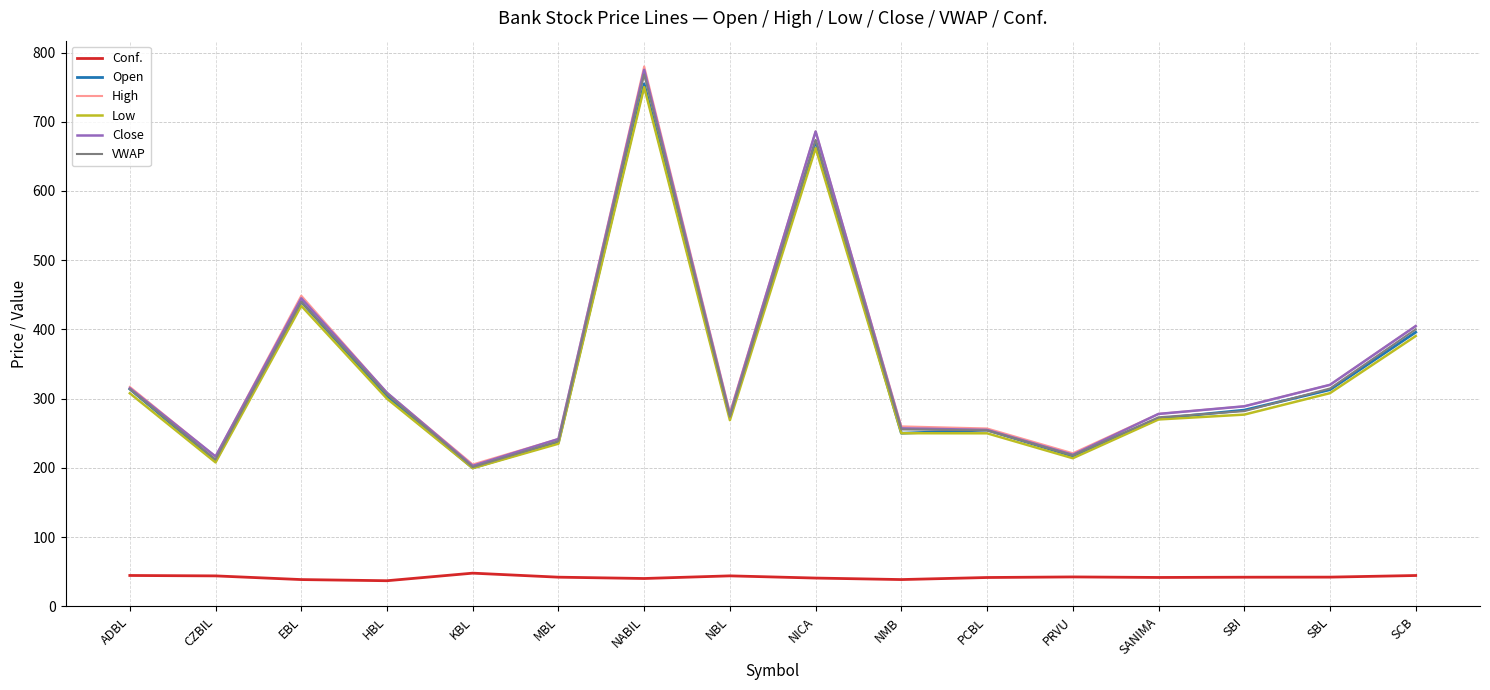

True or false: Conf. and Close cross at least once.

False